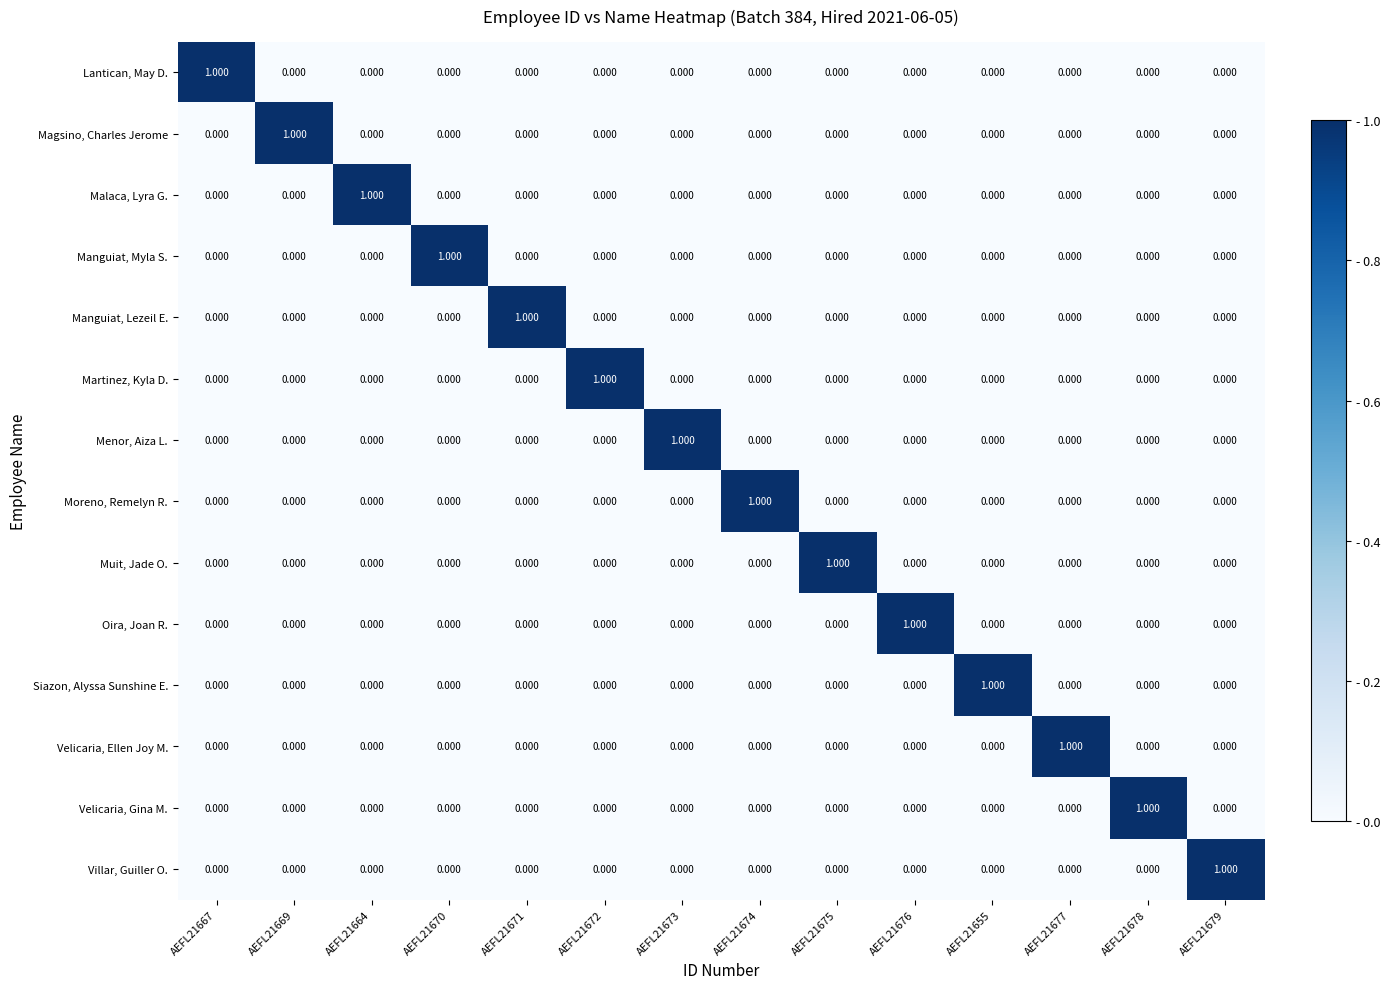

List the series in order of their peak value, highest first.

Lantican, May D., Magsino, Charles Jerome, Malaca, Lyra G., Manguiat, Myla S., Manguiat, Lezeil E., Martinez, Kyla D., Menor, Aiza L., Moreno, Remelyn R., Muit, Jade O., Oira, Joan R., Siazon, Alyssa Sunshine E., Velicaria, Ellen Joy M., Velicaria, Gina M., Villar, Guiller O.